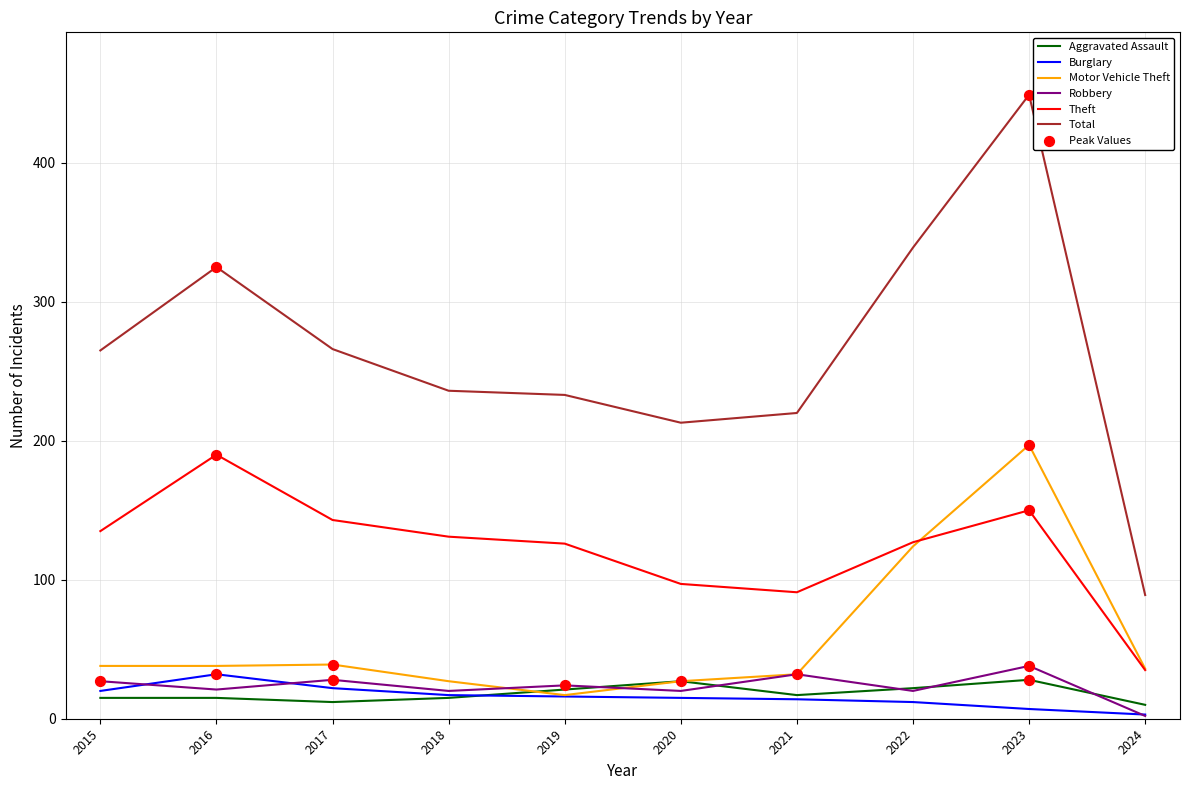

Which series has the widest spread of values?

Total